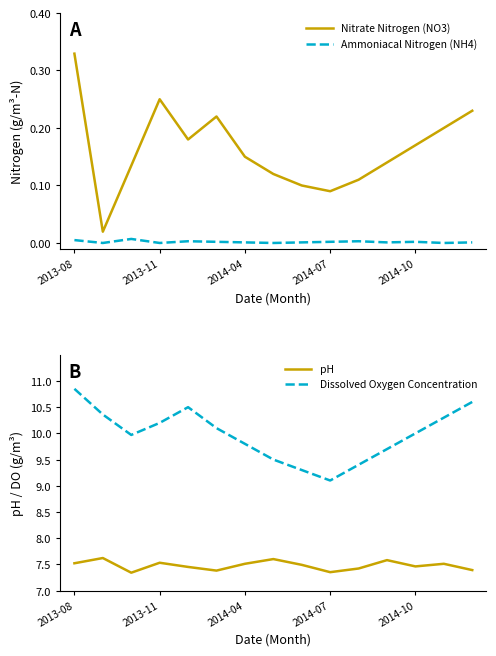

True or false: pH has more than 1 interior local peaks.

True